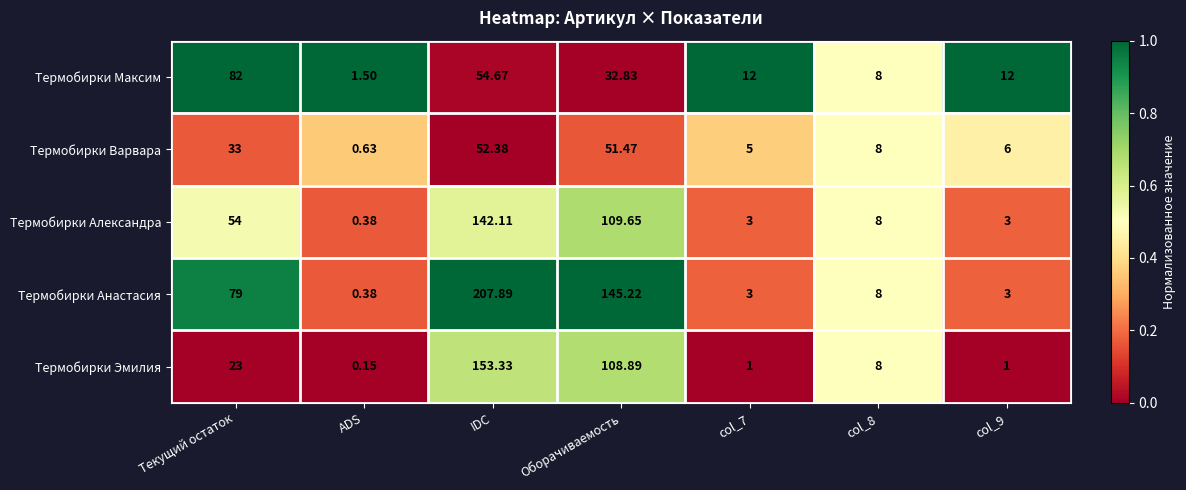

Where is Термобирки Анастасия nearest to the value 104?

Текущий остаток